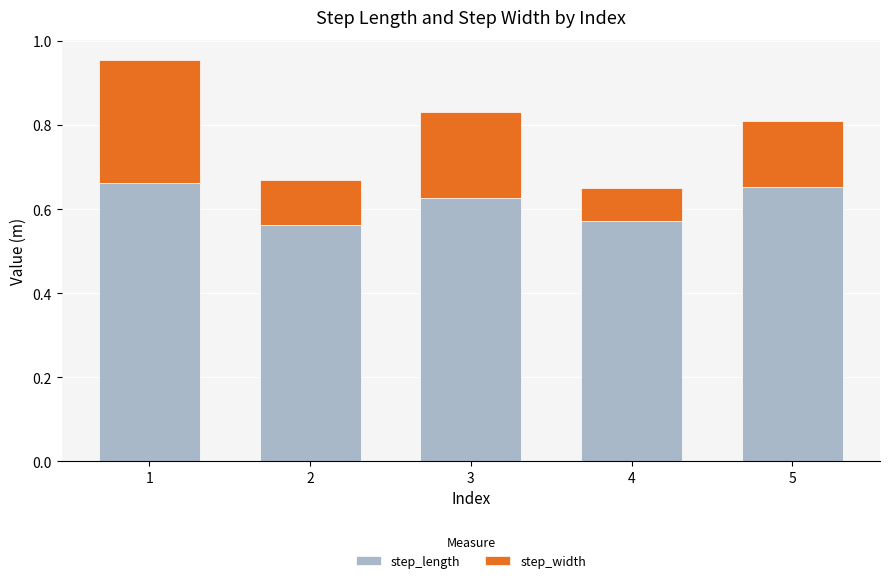

What is the sum of the step_length values at 5 and 1?

1.3